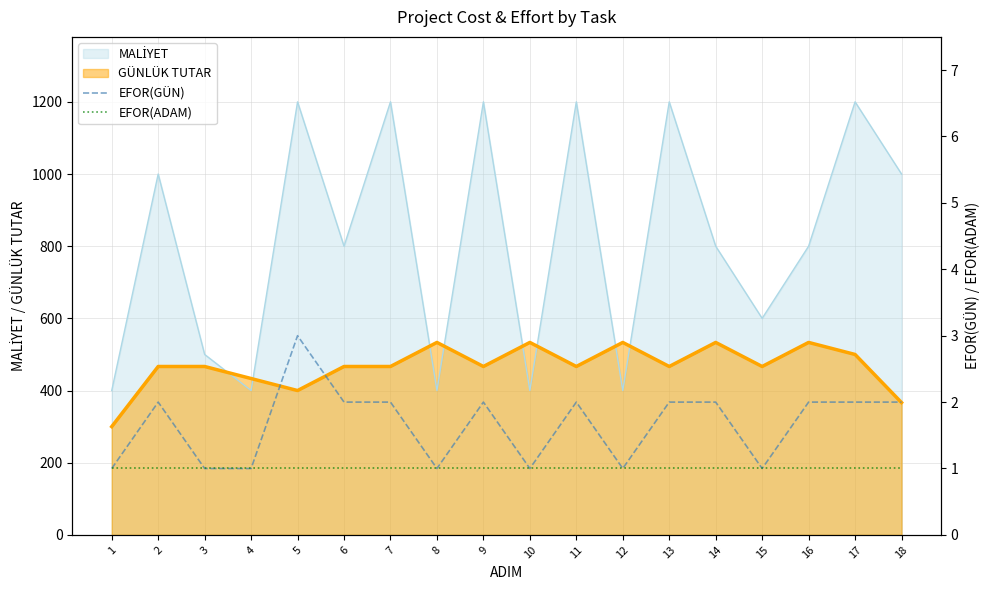

Read the GÜNLÜK TUTAR value at 12.

533.3